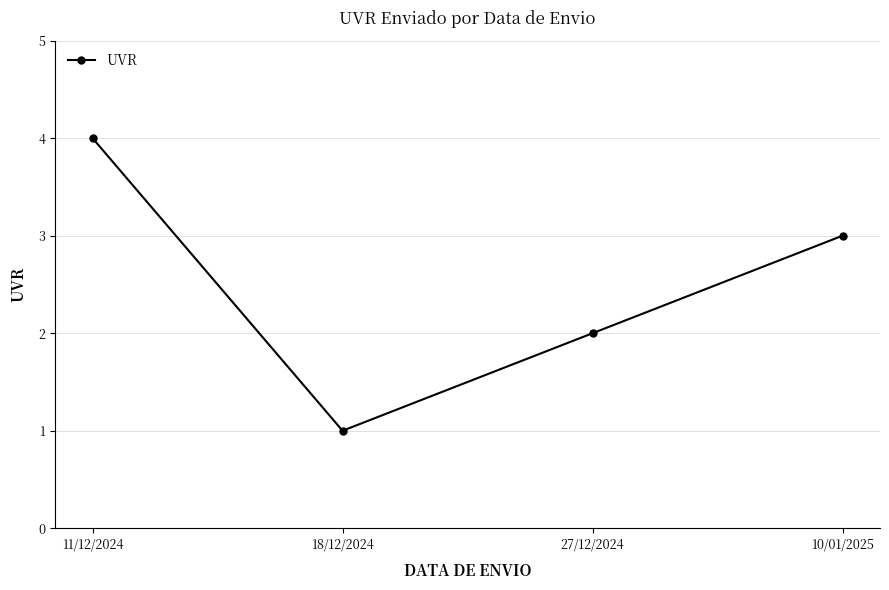

List the labels in order of value, smallest first.

18/12/2024, 27/12/2024, 10/01/2025, 11/12/2024